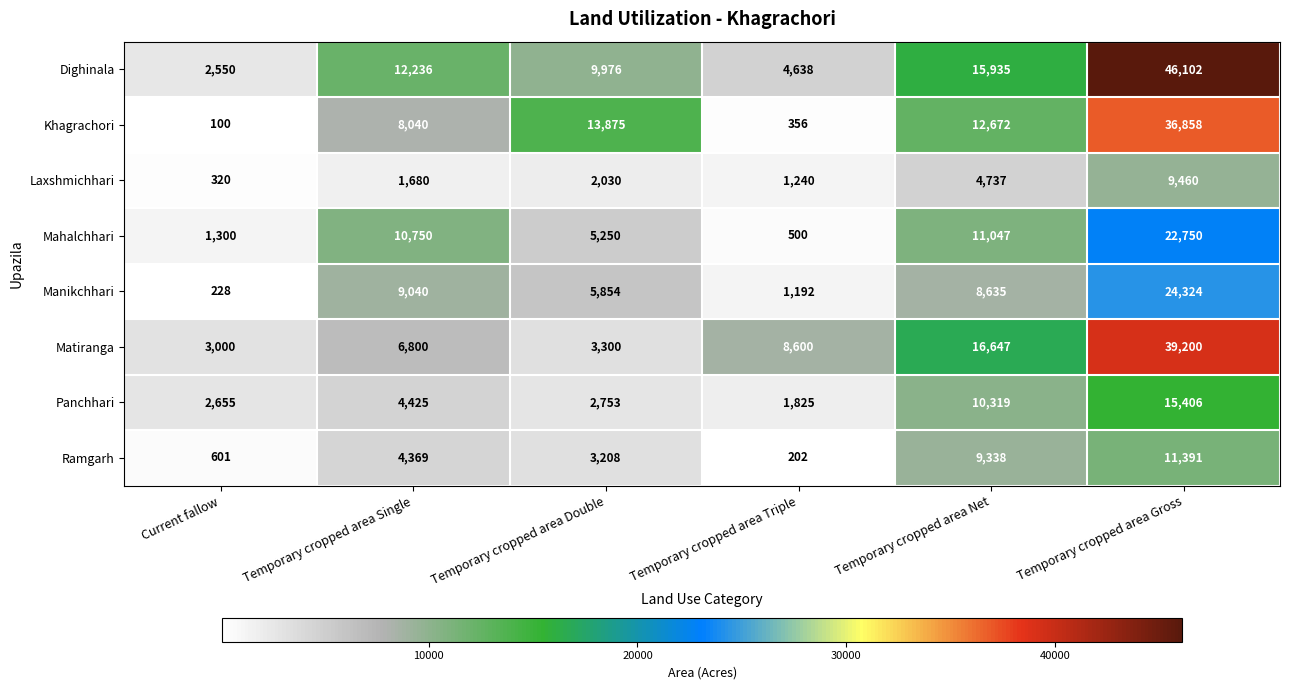

True or false: Dighinala has a value of 9976 at Temporary cropped area Double.

True